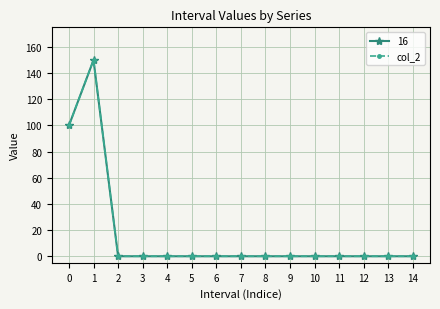

Does the chart display data point markers on the line(s)?

Yes